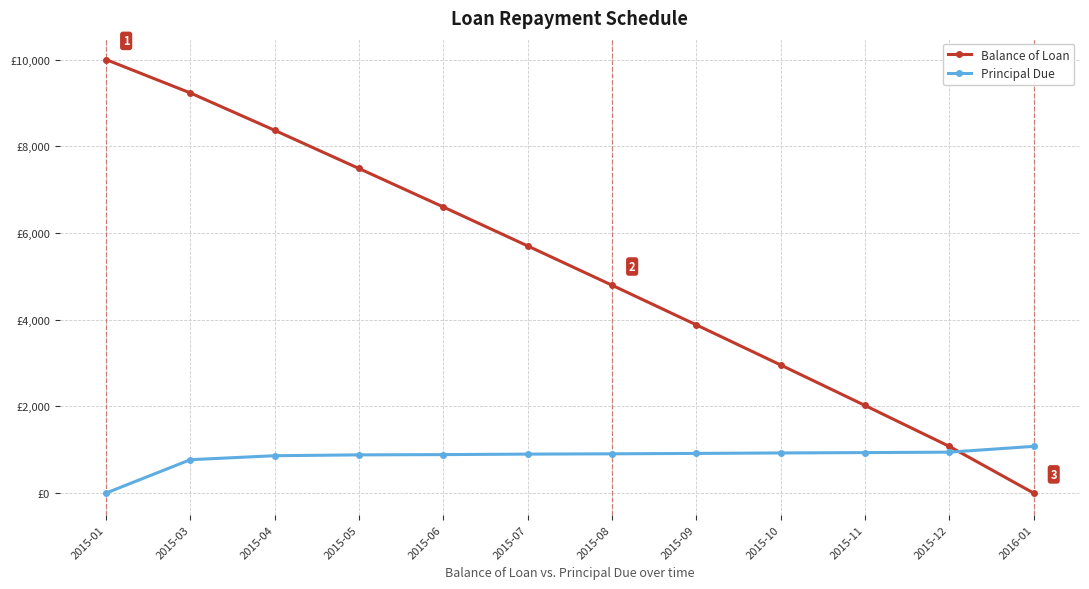

What is the sum of all Principal Due values?

10000.0